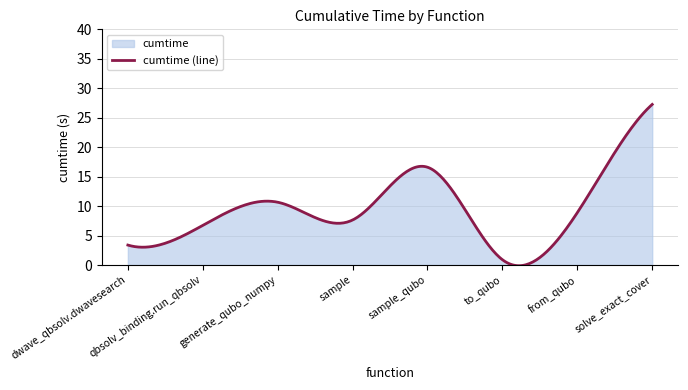

Rank the categories by value from highest to lowest.

solve_exact_cover, sample_qubo, generate_qubo_numpy, from_qubo, sample, qbsolv_binding.run_qbsolv, dwave_qbsolv.dwavesearch, to_qubo